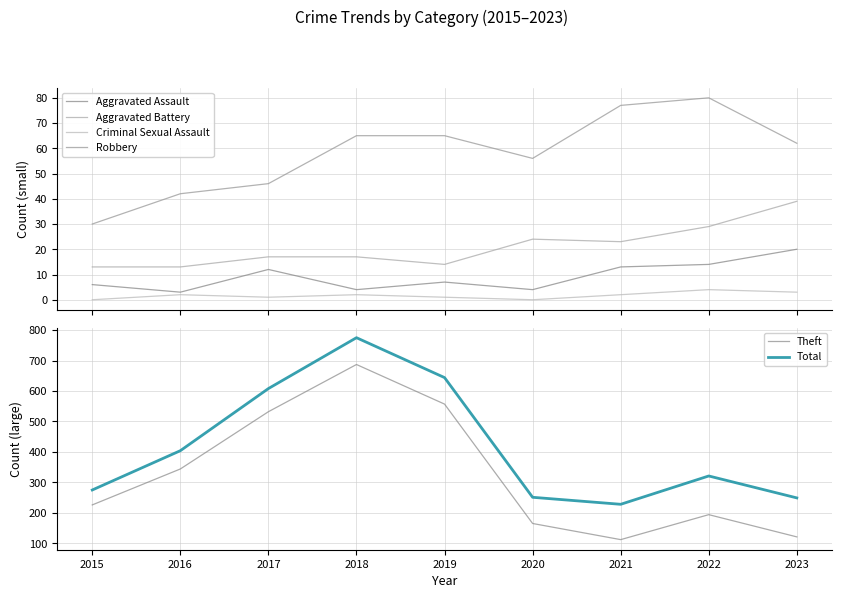

True or false: Criminal Sexual Assault has more than 1 points higher than both neighbors.

True